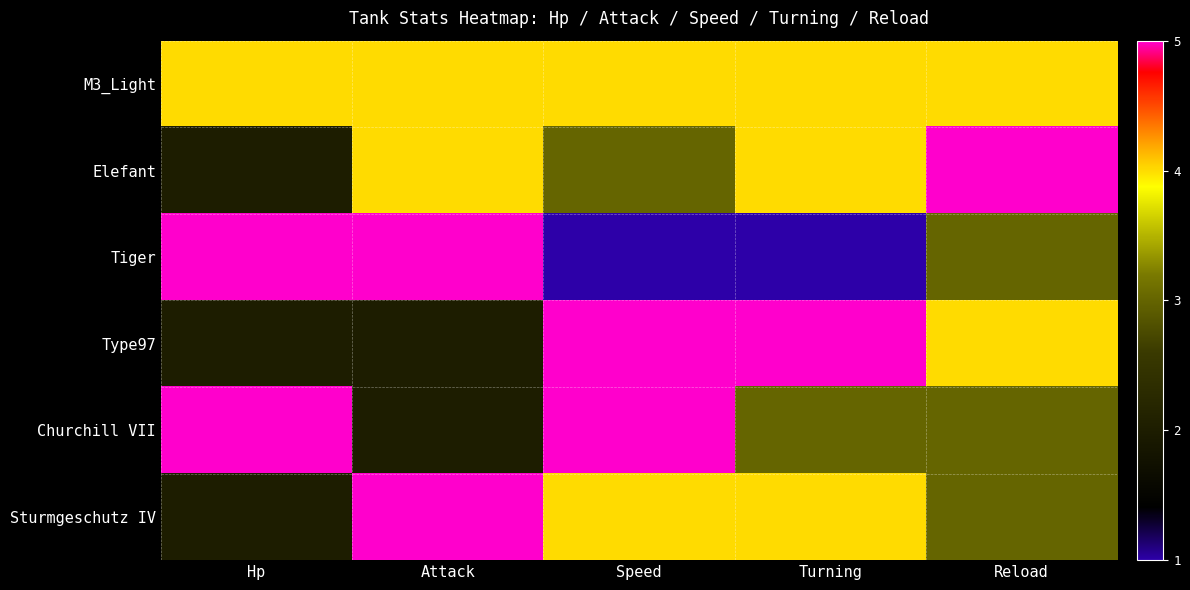

What is the total value across all series at Hp?

20